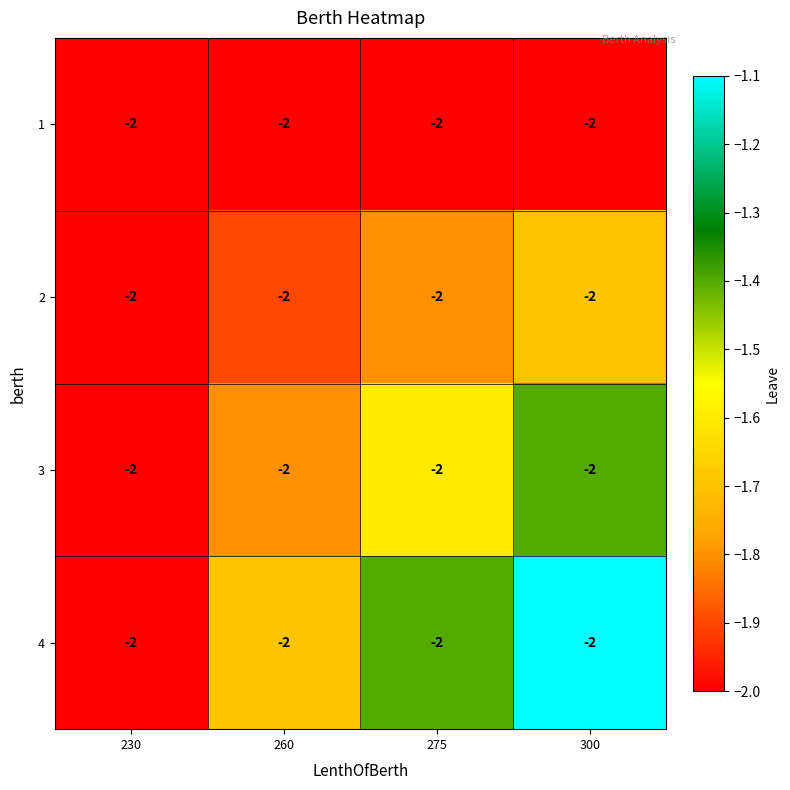

At which label does 3 reach its minimum?

230